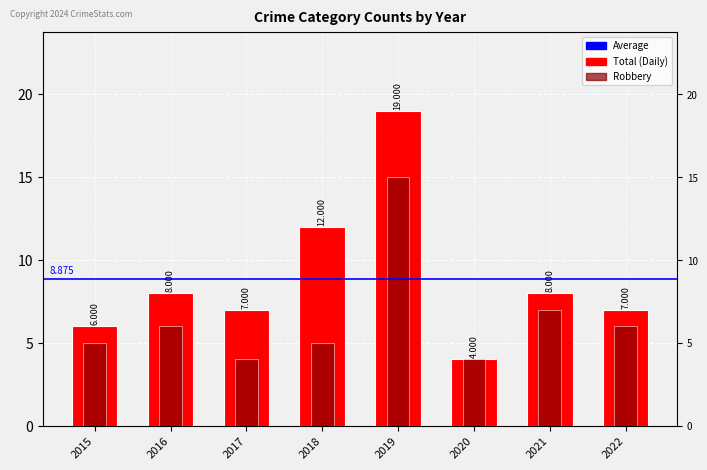

What is the total value across all series at 2022?

13